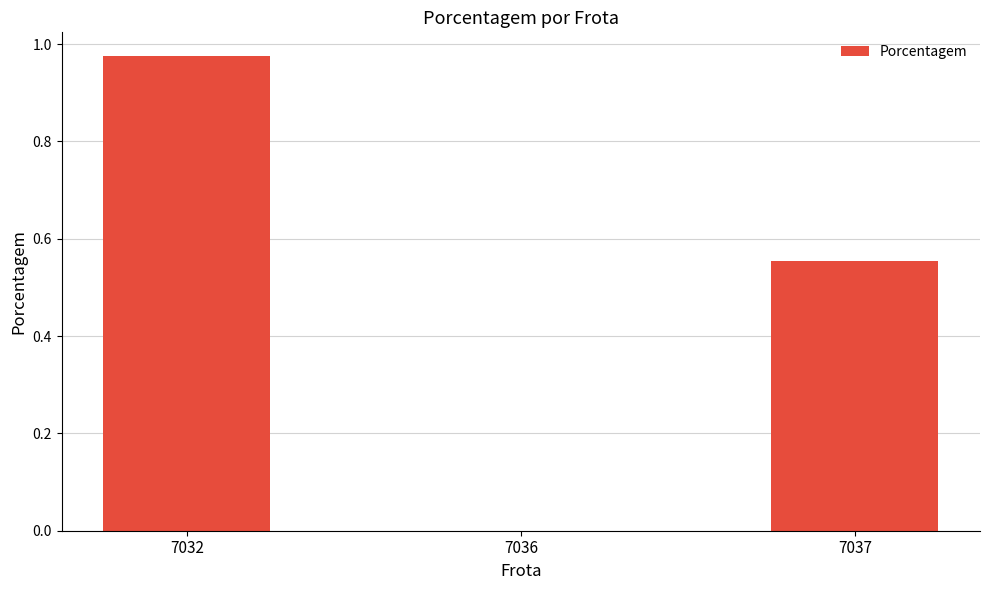

The value at 7036 is 0.4. True or false?

False